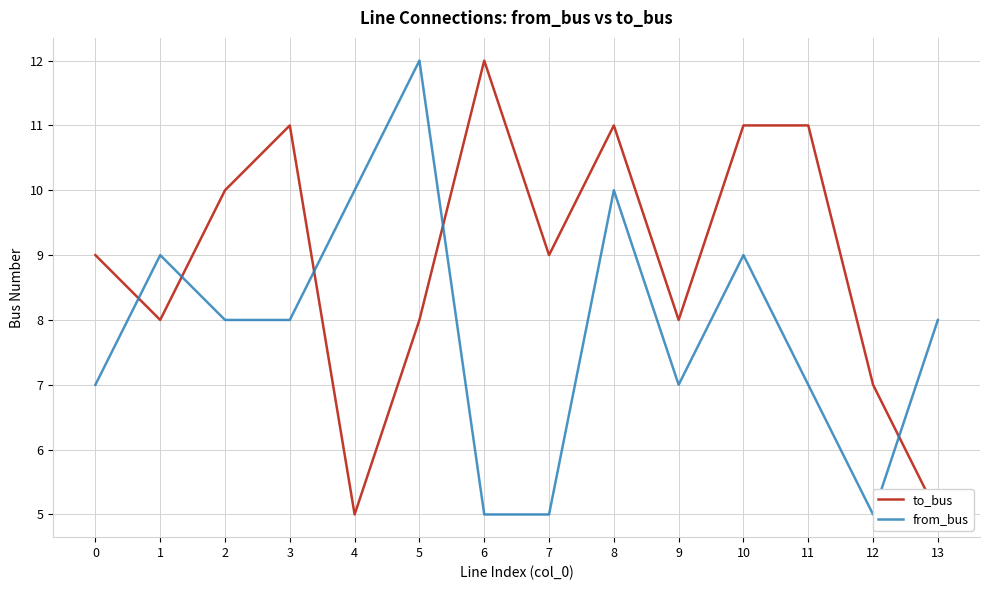

Which series changed the most between 4 and 8?

to_bus